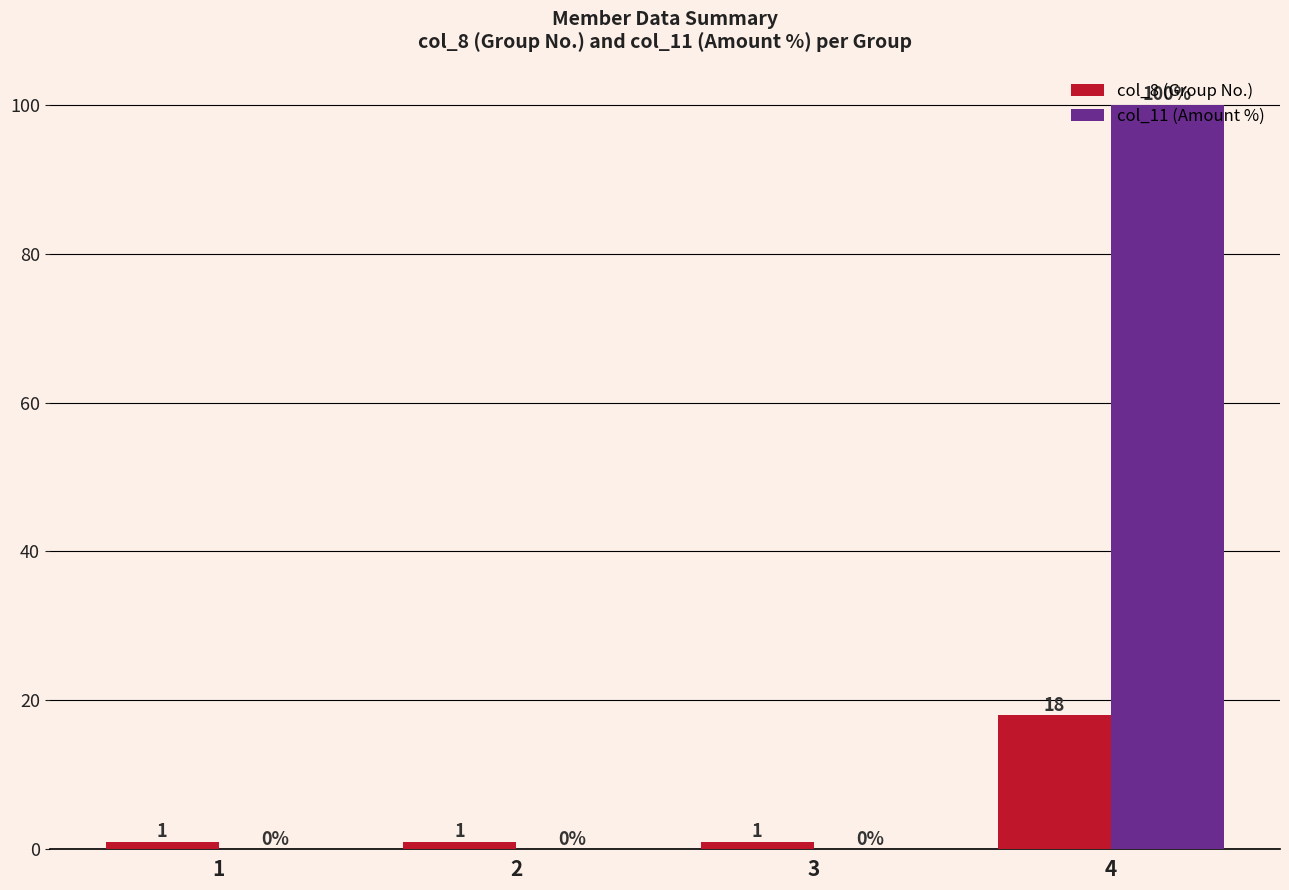

The value of col_11 (Amount %) at 3 is 0. True or false?

True